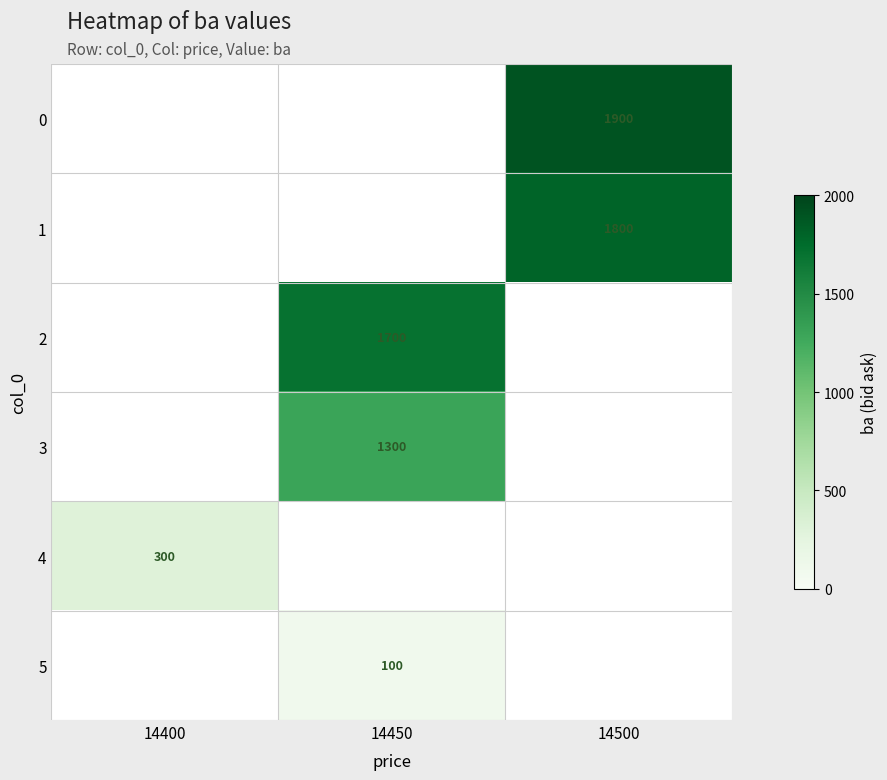

Which category has the lowest value across all series?

14450